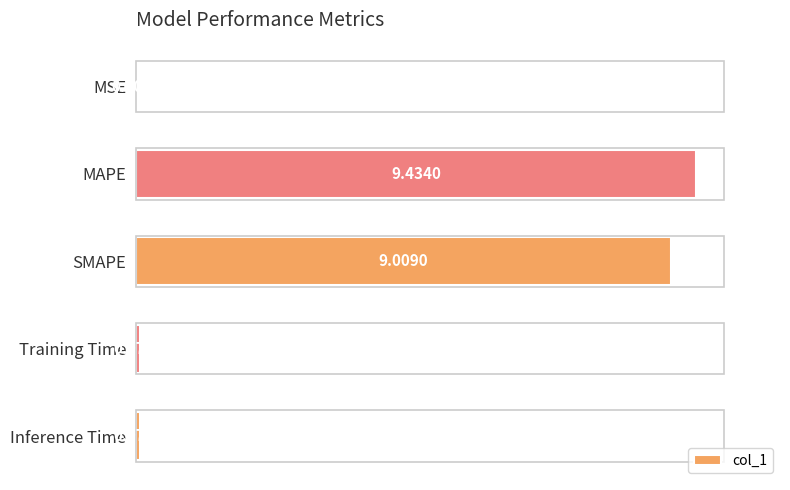

What is the change in value from MSE to SMAPE?

+9.0